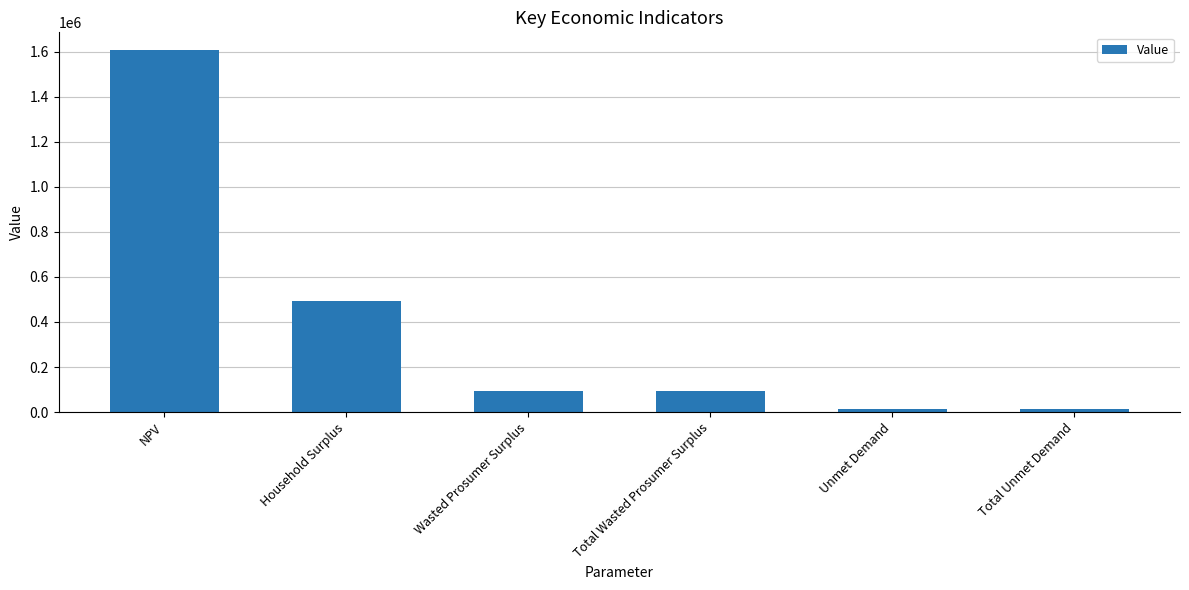

Where is the data nearest to the value 810322?

Household Surplus